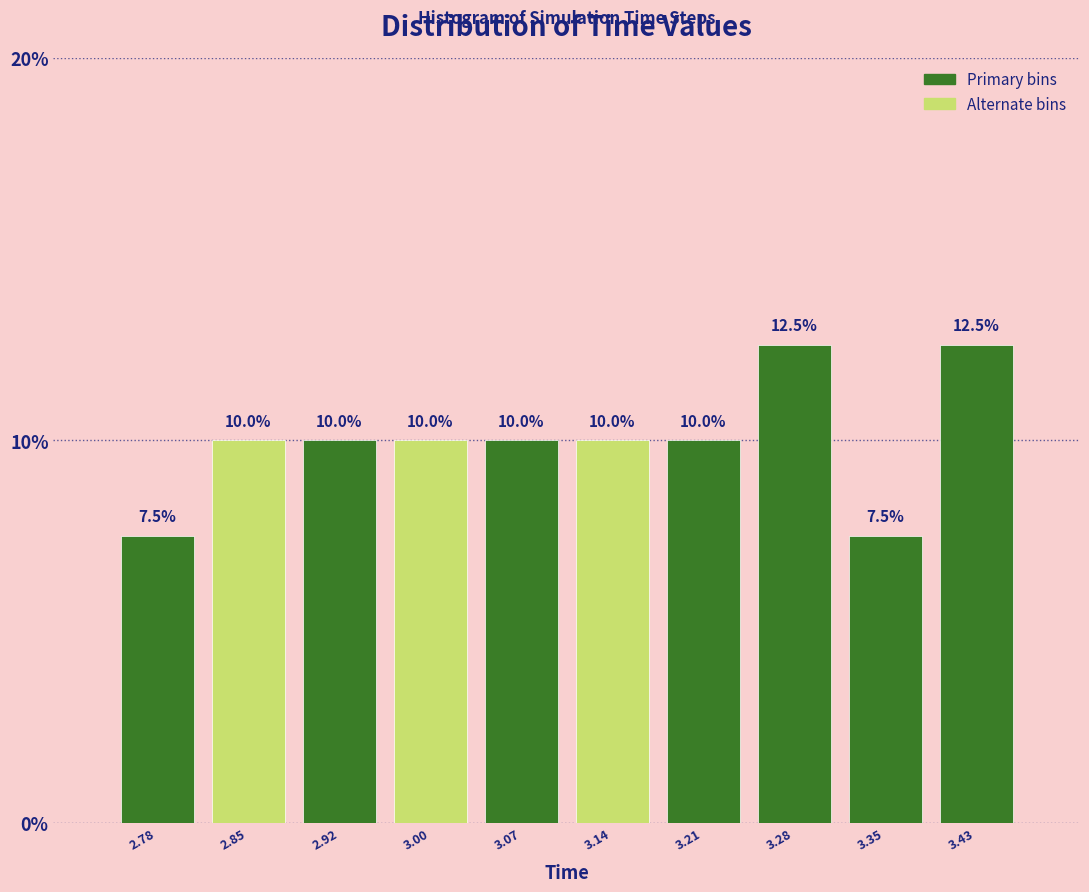

Reading left to right, list every bar in this chart as the range it spans on the x-axis followed by its height. The bar edges are not printed on the chart, so give them approximately, as read against the axis.

2.74 to 2.82: 7.5
2.82 to 2.89: 10.0
2.89 to 2.96: 10.0
2.96 to 3.03: 10.0
3.03 to 3.10: 10.0
3.10 to 3.17: 10.0
3.17 to 3.25: 10.0
3.25 to 3.32: 12.5
3.32 to 3.39: 7.5
3.39 to 3.46: 12.5